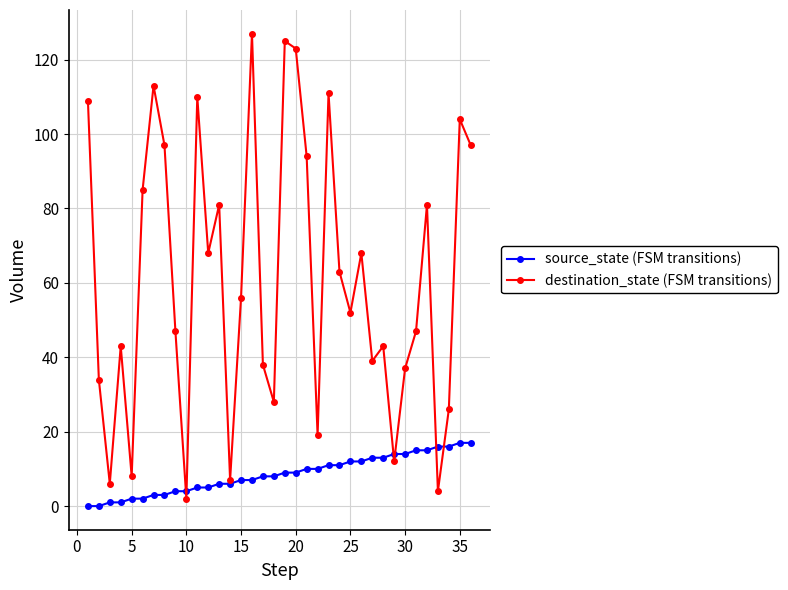

What is the maximum value shown in the chart?

127